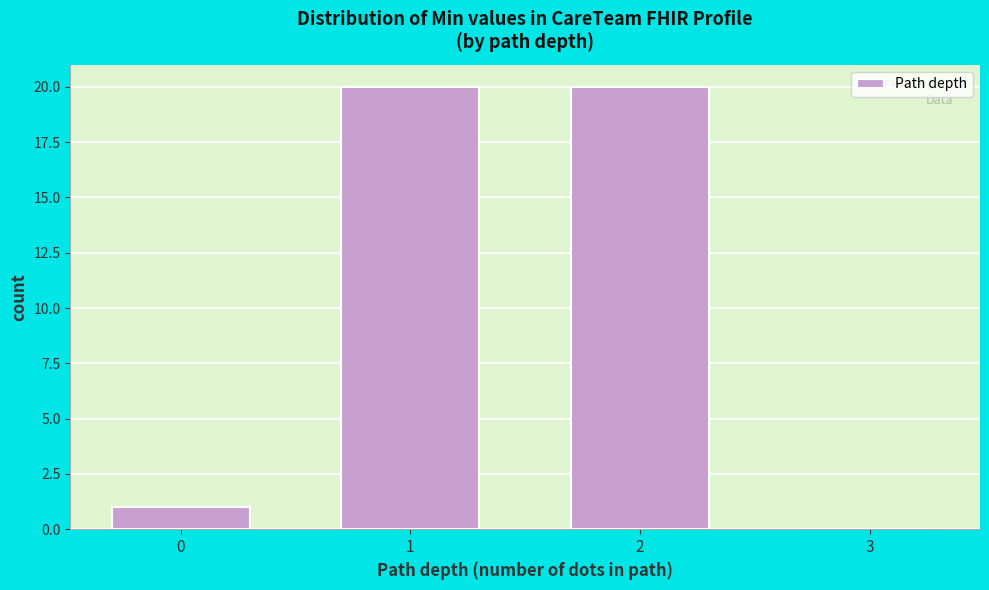

Reading left to right, transcribe all the data shown in this chart.

0=1	1=20	2=20	3=0